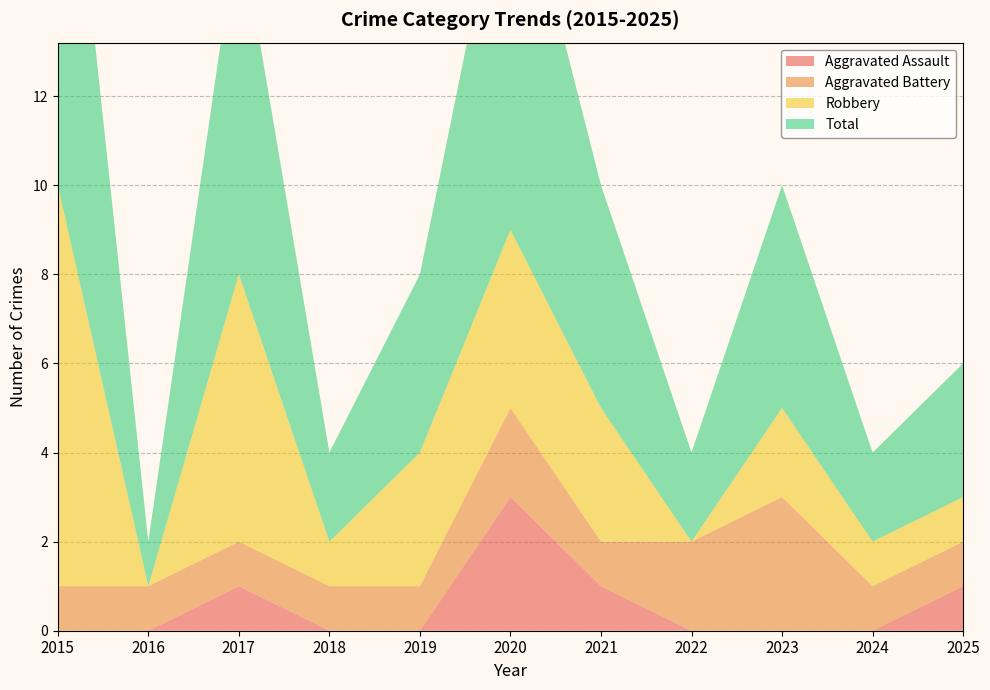

Reading left to right, extract all data points from this chart.

Aggravated Assault: 0	0	1	0	0	3	1	0	0	0	1
Aggravated Battery: 1	1	1	1	1	2	1	2	3	1	1
Robbery: 9	0	6	1	3	4	3	0	2	1	1
Total: 11	1	8	2	4	9	5	2	5	2	3